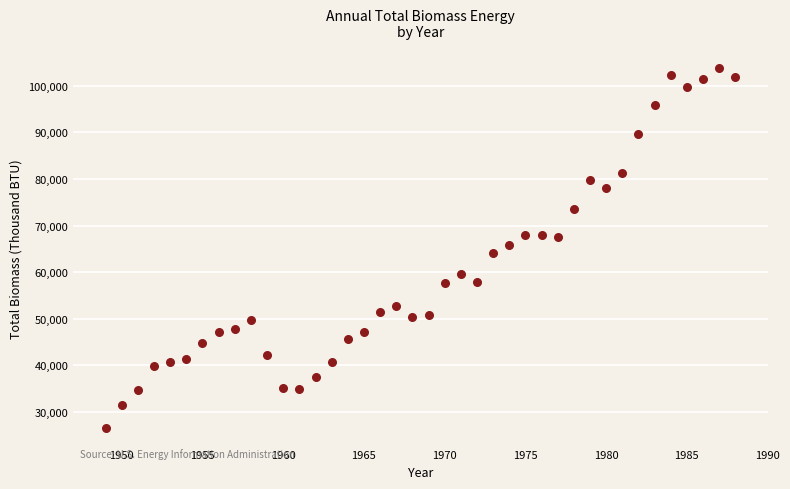

What is the range of Y values (max minus min)?

77205.9